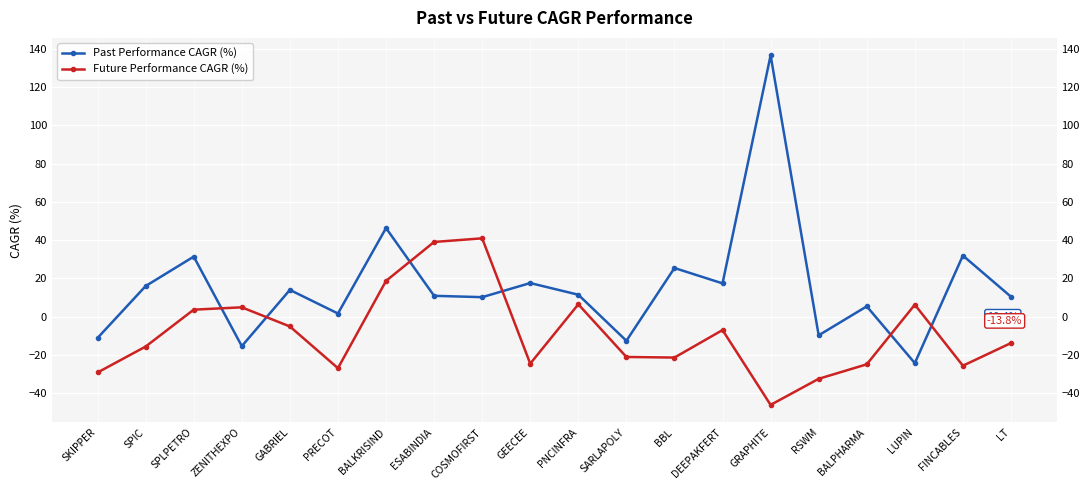

Is it true that Future Performance CAGR (%) equals -29.2 at SKIPPER?

True